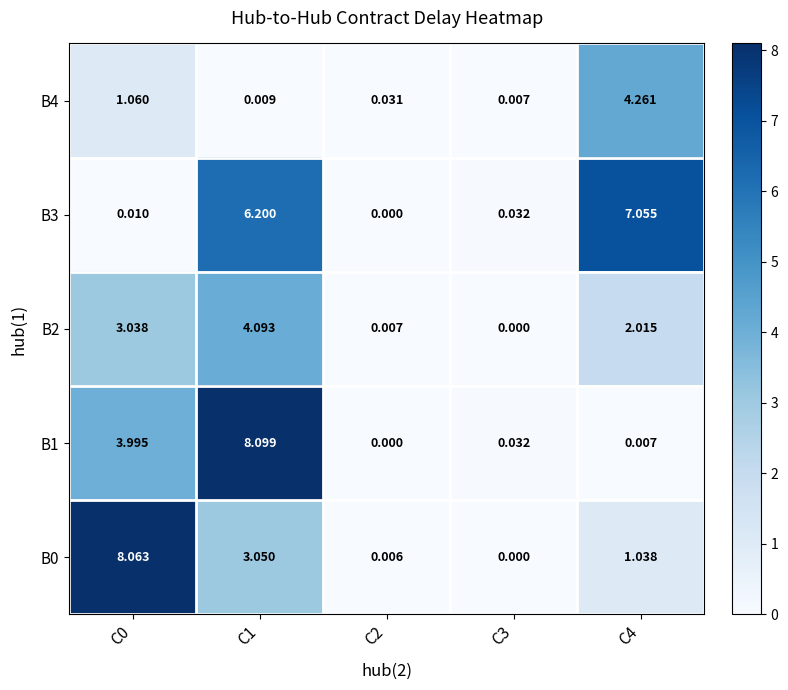

Which series has the largest range (max minus min)?

B1